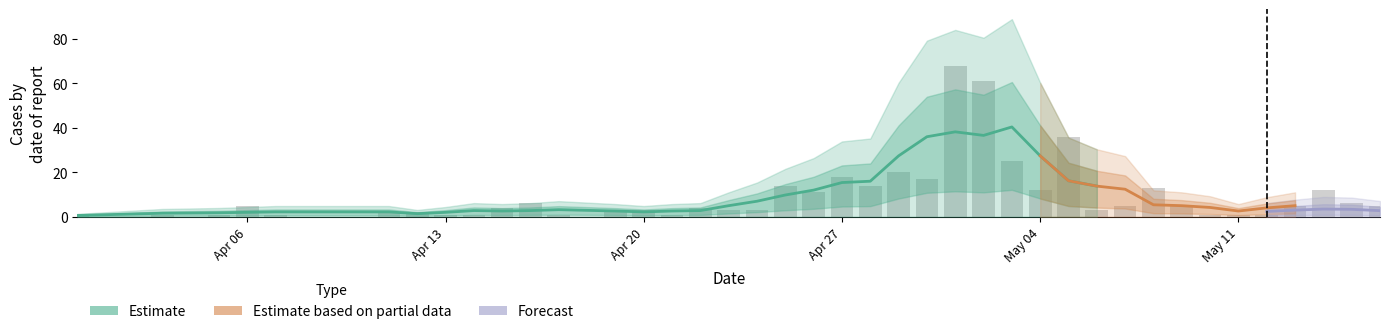

How many bars are there in total?

40